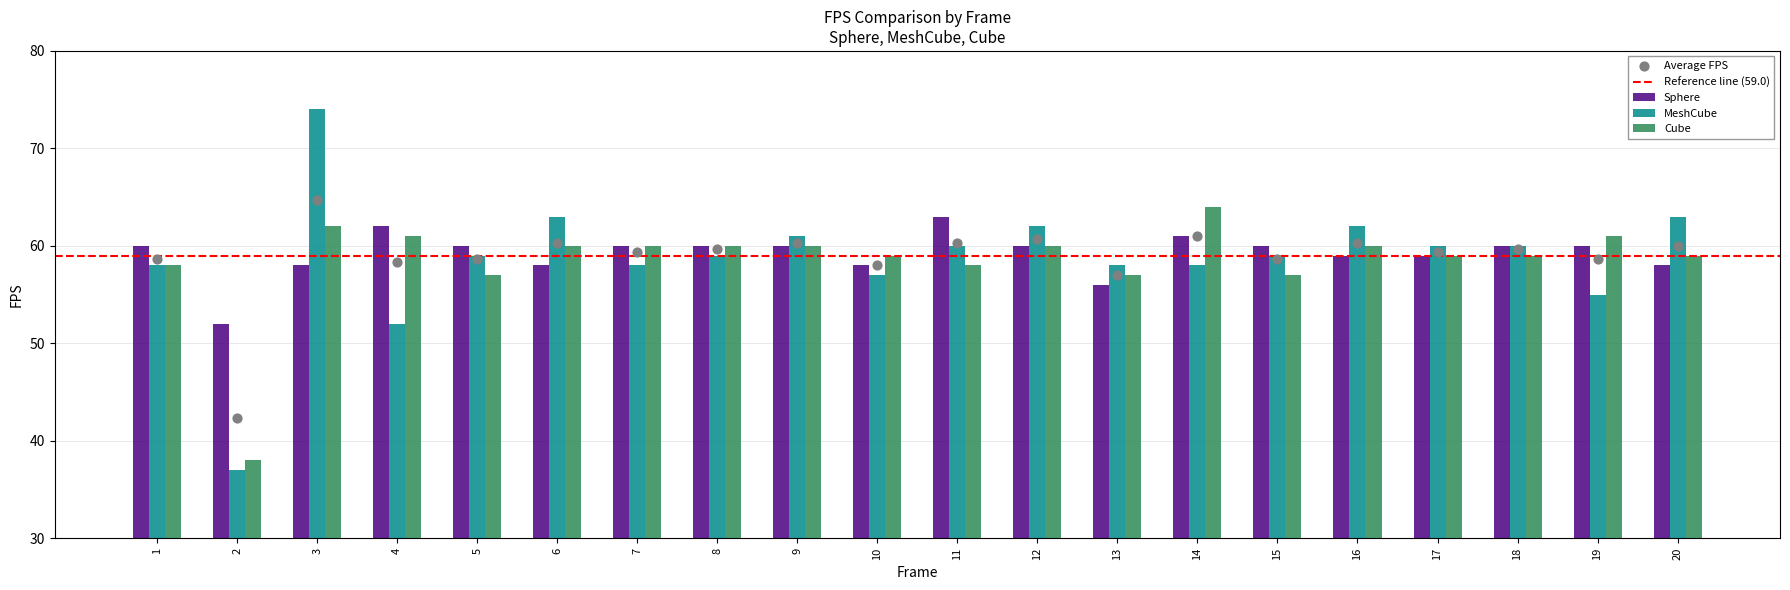

What are all the series names shown in the legend?

Sphere, MeshCube, Cube